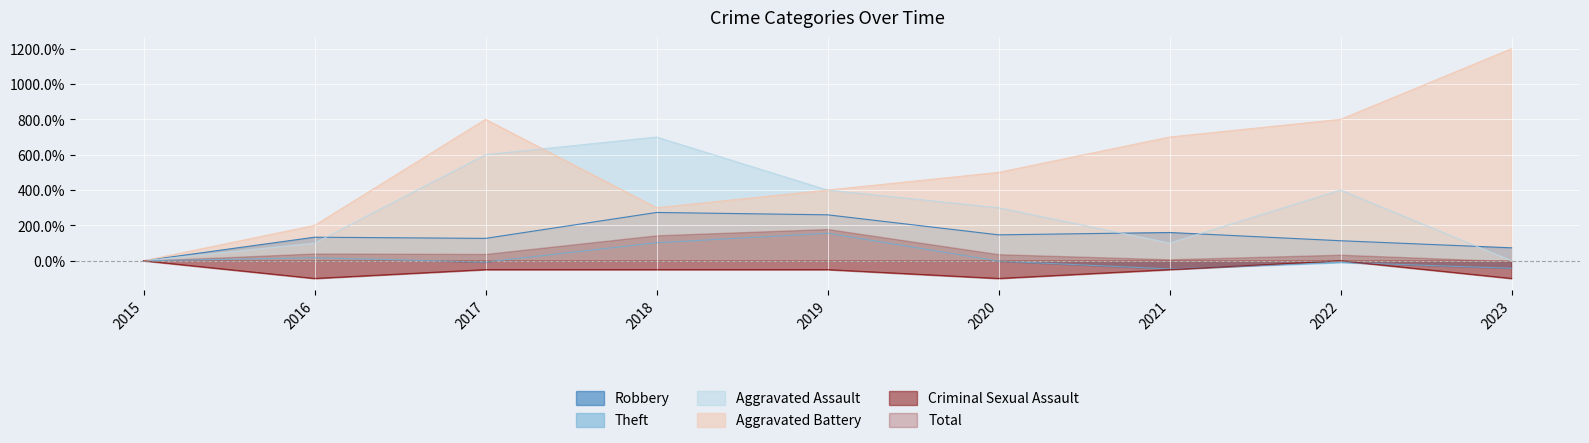

How many distinct data groups are displayed?

6